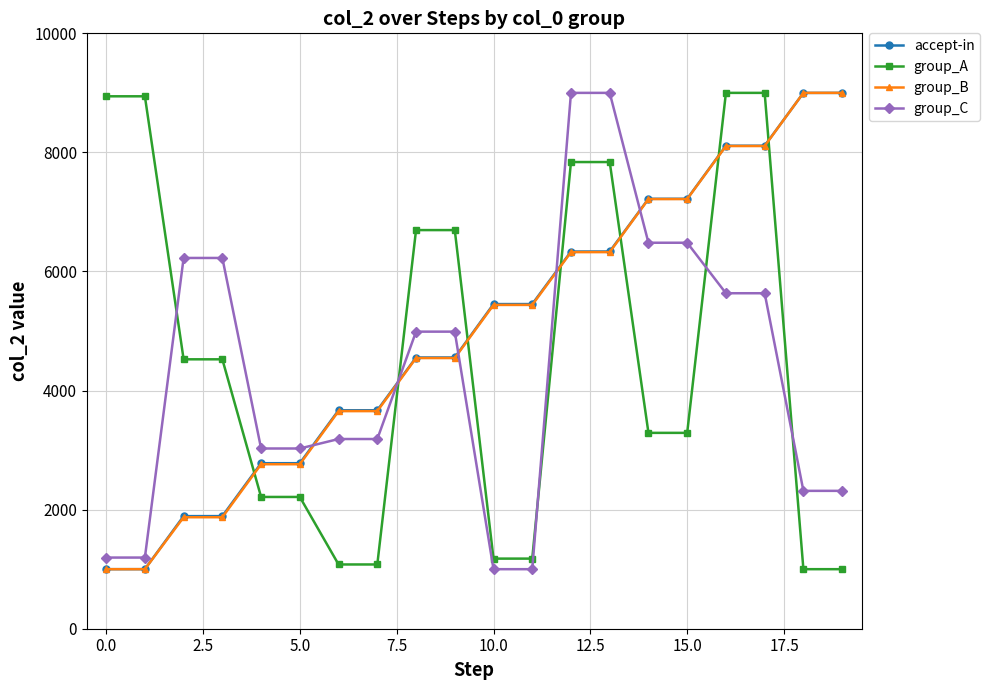

What is the maximum value for group_B?

9000.0